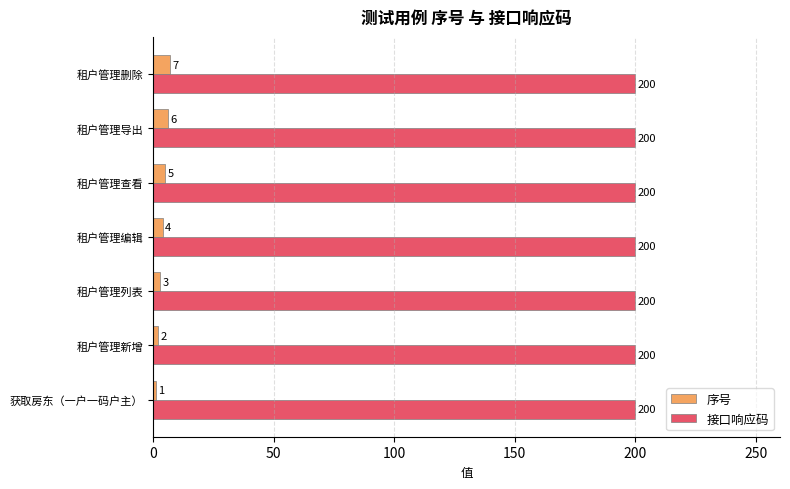

What is the lowest value of the 接口响应码 series?

200